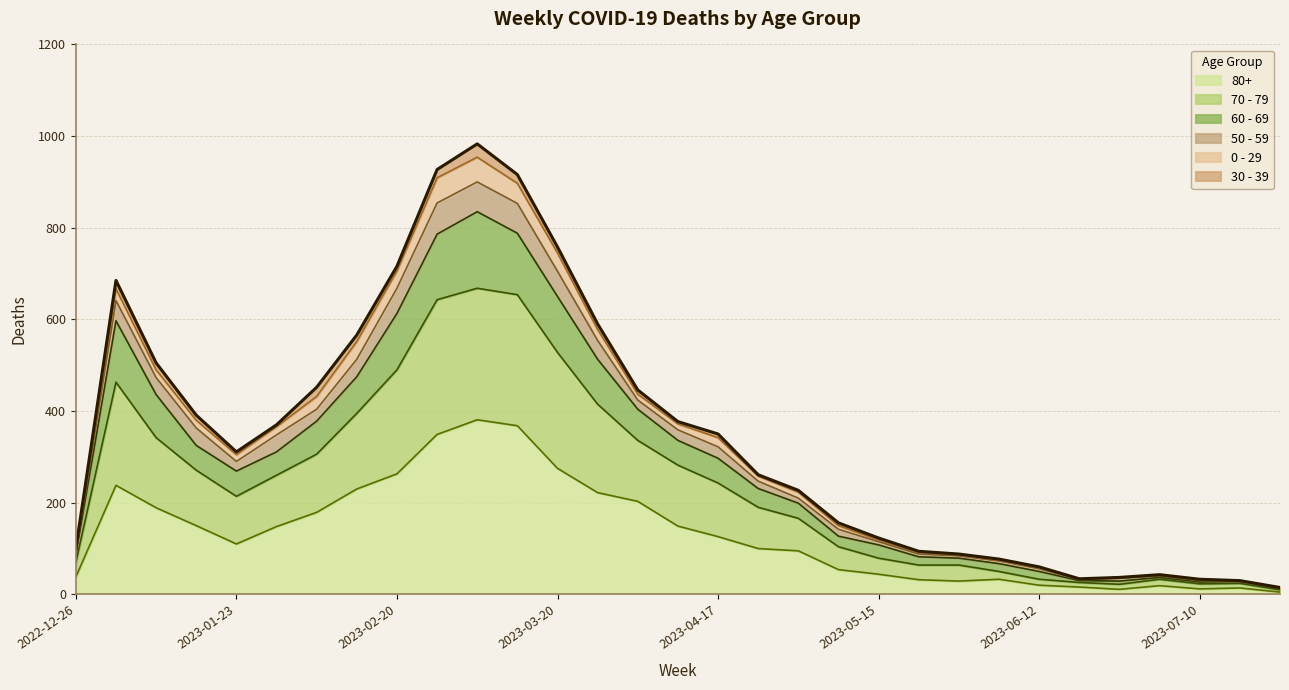

What are all the series names shown in the legend?

80+, 70 - 79, 60 - 69, 50 - 59, 0 - 29, 30 - 39